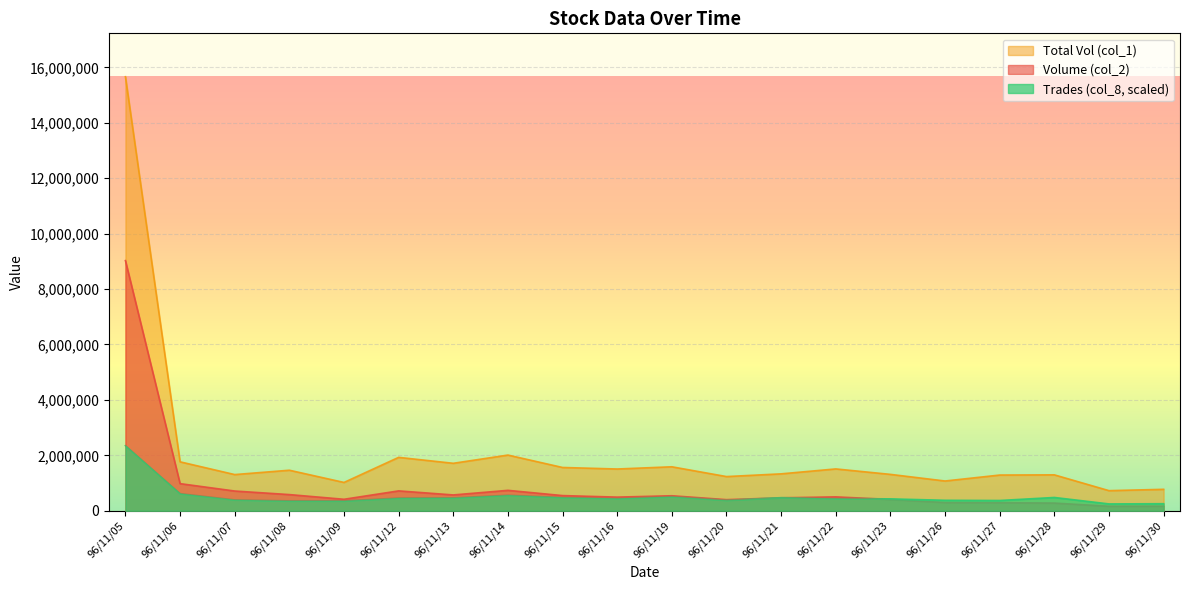

List the series in order of their overall mean, highest first.

Total Vol (col_1), Volume (col_2), Trades (col_8, scaled)